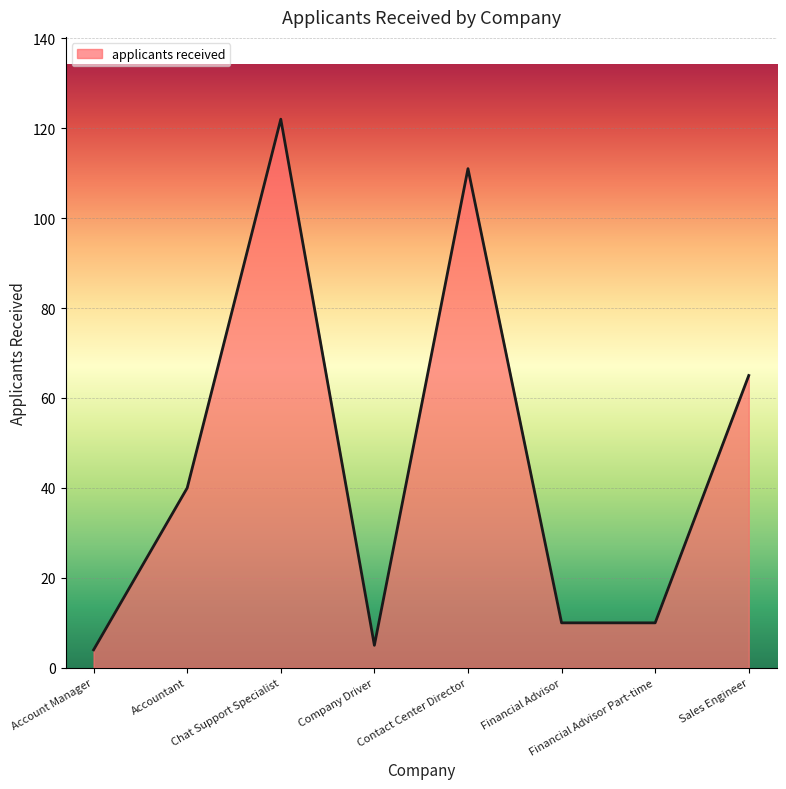

What is the difference between the maximum and second lowest values?

117